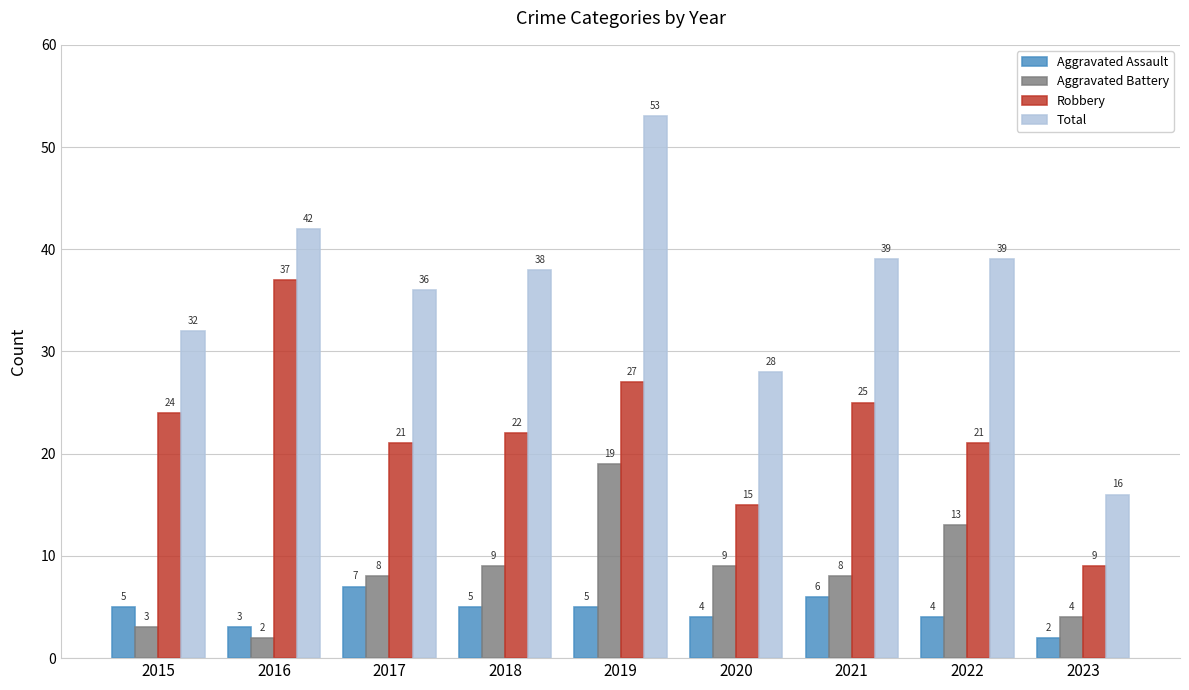

What is the sum of the Total values at 2022 and 2021?

78